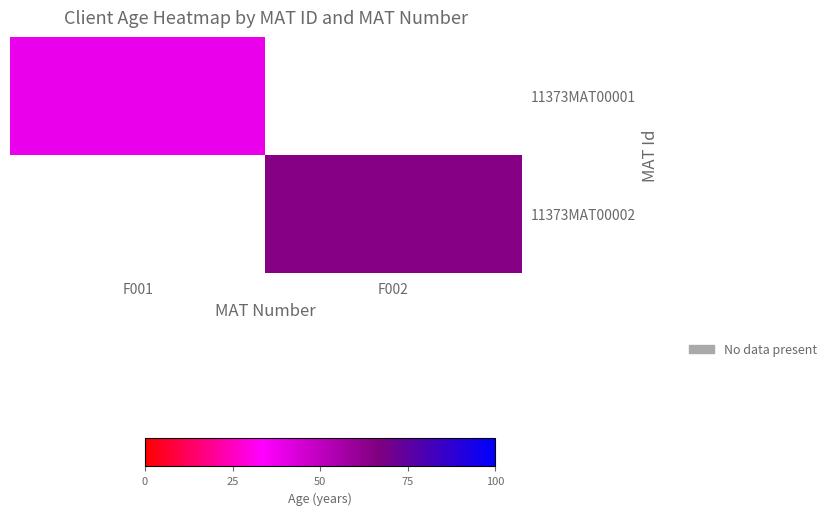

At which category does the chart reach its peak across all series?

F002